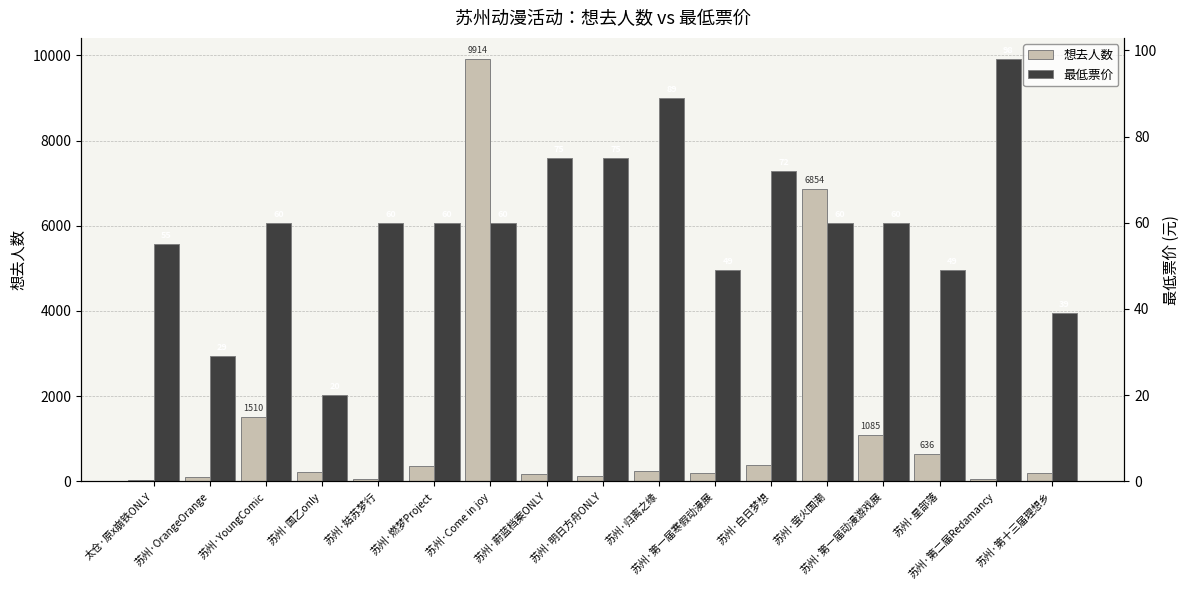

Is the value of 最低票价 at 苏州·第二届Redamancy greater than the value of 想去人数 at 太仓·原x崩铁ONLY?

Yes